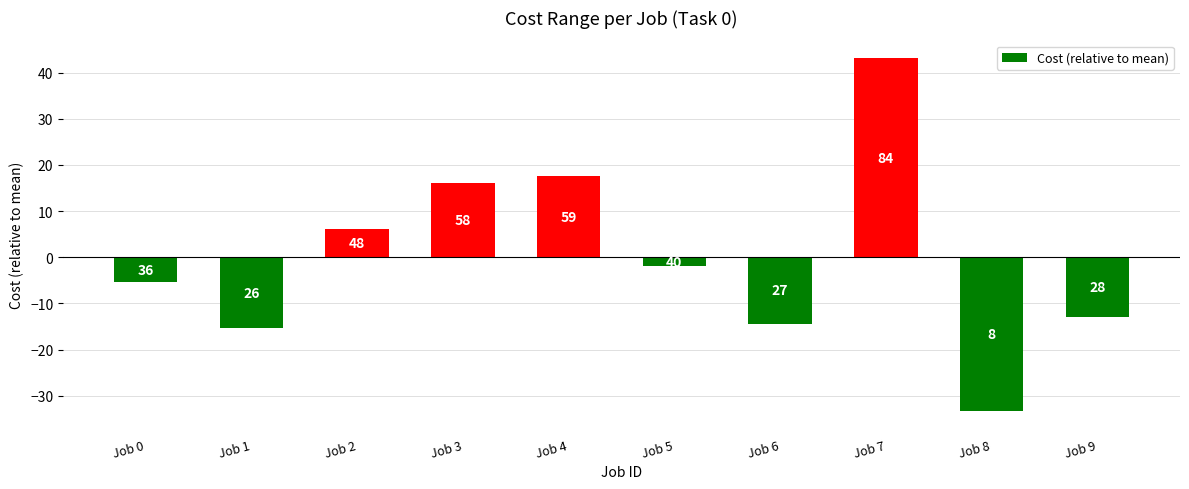

Does the chart contain any negative values?

Yes